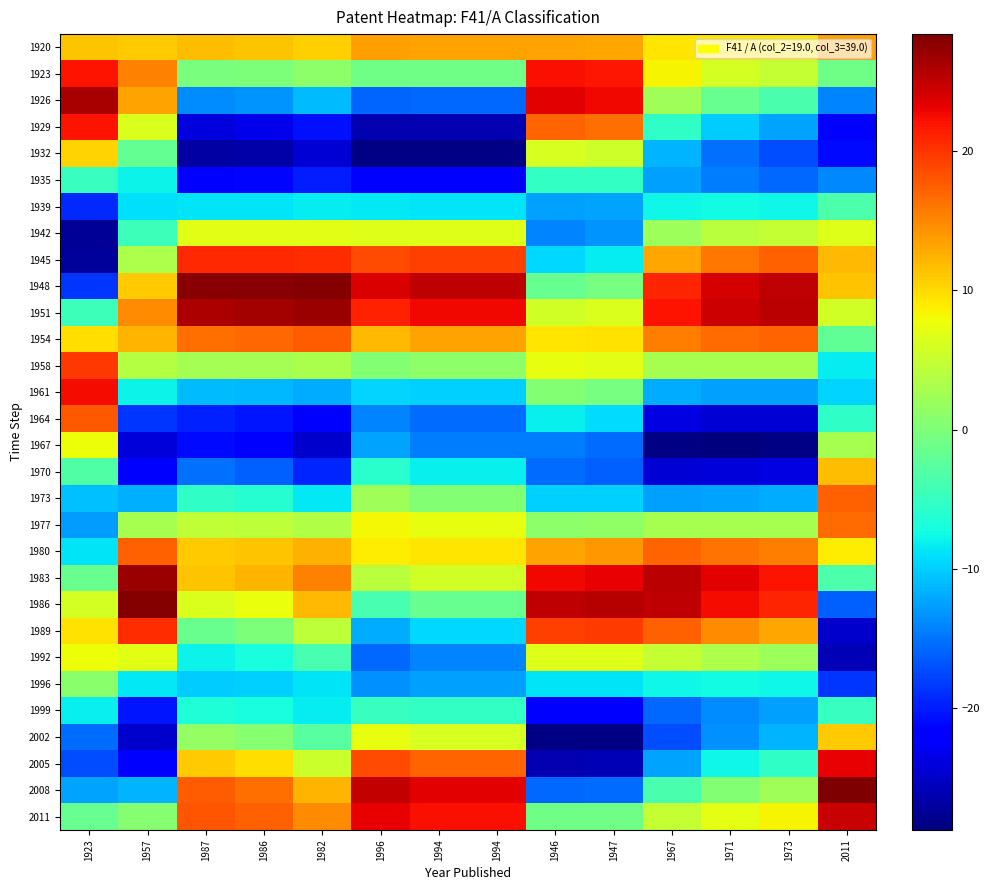

Reading left to right, what are all the values shown in this chart?

1920: 1923=11.4	1957=10.8	1987=11.7	1986=11.4	1982=10.6	1996=13.6	1994=13.2	1994=13.2	1946=13.2	1947=13.0	1967=9.3	1971=9.3	1973=9.3	2011=13.5
1923: 1923=22.1	1957=15.3	1987=-0.2	1986=-0.0	1982=1.0	1996=-1.0	1994=-1.0	1994=-1.0	1946=22.2	1947=21.7	1967=8.3	1971=5.9	1973=4.8	2011=-1.0
1926: 1923=26.3	1957=13.4	1987=-13.6	1986=-13.2	1982=-10.9	1996=-16.0	1994=-15.7	1994=-15.7	1946=23.5	1947=22.7	1967=2.5	1971=-1.7	1973=-3.6	2011=-14.1
1929: 1923=22.1	1957=6.5	1987=-23.8	1986=-23.3	1982=-20.7	1996=-26.3	1994=-26.1	1994=-26.1	1946=17.2	1947=16.4	1967=-5.4	1971=-10.0	1973=-12.2	2011=-21.4
1932: 1923=10.5	1957=-1.9	1987=-26.9	1986=-26.5	1982=-24.3	1996=-28.4	1994=-28.5	1994=-28.5	1946=6.2	1947=5.6	1967=-11.4	1971=-15.3	1973=-17.2	2011=-21.1
1935: 1923=-5.0	1957=-7.9	1987=-21.4	1986=-21.2	1982=-19.9	1996=-21.7	1994=-22.0	1994=-22.0	1946=-5.1	1947=-5.3	1967=-12.5	1971=-14.7	1973=-15.7	2011=-13.9
1939: 1923=-19.2	1957=-9.0	1987=-8.8	1986=-8.7	1982=-8.4	1996=-8.6	1994=-8.8	1994=-8.8	1946=-12.6	1947=-12.2	1967=-7.5	1971=-7.5	1973=-7.6	2011=-3.3
1942: 1923=-27.5	1957=-4.6	1987=7.0	1986=7.0	1982=6.8	1996=6.5	1994=6.7	1994=6.7	1946=-14.0	1947=-13.1	1967=2.2	1971=4.1	1973=4.8	2011=6.6
1945: 1923=-27.2	1957=3.3	1987=20.6	1986=20.7	1982=20.5	1996=18.6	1994=19.3	1994=19.3	1946=-9.5	1947=-8.4	1967=13.1	1971=16.1	1973=17.3	2011=12.0
1948: 1923=-18.5	1957=10.9	1987=27.7	1986=27.9	1982=28.1	1996=23.9	1994=25.1	1994=25.1	1946=-1.7	1947=-0.6	1967=20.9	1971=23.9	1973=25.2	2011=11.4
1951: 1923=-4.6	1957=14.6	1987=26.1	1986=26.4	1982=27.0	1996=21.1	1994=22.6	1994=22.6	1946=5.7	1947=6.5	1967=22.1	1971=24.4	1973=25.3	2011=5.7
1954: 1923=9.7	1957=12.2	1987=16.5	1986=16.8	1982=17.6	1996=12.0	1994=13.3	1994=13.3	1946=9.2	1947=9.4	1967=15.5	1971=16.6	1973=17.1	2011=-2.1
1958: 1923=19.8	1957=3.7	1987=2.5	1986=2.7	1982=3.0	1996=0.3	1994=1.0	1994=1.0	1946=7.2	1947=6.8	1967=2.8	1971=2.9	1973=2.9	2011=-8.2
1961: 1923=22.5	1957=-8.0	1987=-11.0	1986=-11.2	1982=-11.9	1996=-9.6	1994=-9.8	1994=-9.8	1946=0.4	1947=-0.5	1967=-11.9	1971=-12.5	1973=-12.6	2011=-9.6
1964: 1923=17.7	1957=-18.7	1987=-19.7	1986=-20.3	1982=-22.2	1996=-14.1	1994=-15.5	1994=-15.5	1946=-8.1	1947=-9.2	1967=-23.7	1971=-24.4	1973=-24.4	2011=-5.4
1967: 1923=7.8	1957=-24.1	1987=-21.1	1986=-21.9	1982=-24.8	1996=-12.4	1994=-14.5	1994=-14.5	1946=-14.5	1947=-15.5	1967=-28.5	1971=-28.7	1973=-28.5	2011=2.9
1970: 1923=-3.1	1957=-21.7	1987=-15.3	1986=-16.2	1982=-19.4	1996=-5.8	1994=-8.1	1994=-8.1	1946=-15.5	1947=-16.1	1967=-24.4	1971=-24.2	1973=-23.7	2011=11.8
1973: 1923=-10.8	1957=-11.7	1987=-5.3	1986=-6.1	1982=-8.5	1996=2.3	1994=0.4	1994=0.4	1946=-9.8	1947=-10.0	1967=-12.6	1971=-12.3	1973=-11.9	2011=17.3
1977: 1923=-12.7	1957=2.9	1987=4.7	1986=4.4	1982=3.6	1996=8.1	1994=7.2	1994=7.2	1946=1.0	1947=1.3	1967=2.9	1971=2.8	1973=2.8	2011=16.6
1980: 1923=-8.9	1957=17.4	1987=10.9	1986=11.2	1982=12.5	1996=8.9	1994=9.2	1994=9.2	1946=13.3	1947=13.9	1967=17.1	1971=16.1	1973=15.5	2011=9.0
1983: 1923=-1.4	1957=26.9	1987=11.3	1986=12.1	1982=15.4	1996=4.3	1994=5.7	1994=5.7	1946=22.6	1947=23.2	1967=25.3	1971=23.3	1973=22.1	2011=-3.3
1986: 1923=5.9	1957=28.1	1987=6.3	1986=7.5	1982=12.0	1996=-3.8	1994=-1.7	1994=-1.7	1946=25.1	1947=25.6	1967=25.2	1971=22.5	1973=20.9	2011=-16.2
1989: 1923=9.6	1957=20.6	1987=-1.3	1986=-0.2	1982=4.4	1996=-11.8	1994=-9.5	1994=-9.5	1946=19.3	1947=19.6	1967=17.3	1971=14.7	1973=13.1	2011=-24.9
1992: 1923=7.7	1957=6.8	1987=-7.9	1986=-7.0	1982=-3.8	1996=-15.8	1994=-14.0	1994=-14.0	1946=6.7	1947=6.7	1967=4.8	1971=3.2	1973=2.2	2011=-26.0
1996: 1923=0.8	1957=-8.4	1987=-10.1	1986=-9.8	1982=-8.7	1996=-13.4	1994=-12.6	1994=-12.6	1946=-8.8	1947=-8.8	1967=-7.6	1971=-7.5	1973=-7.5	2011=-18.6
1999: 1923=-8.2	1957=-20.3	1987=-6.6	1986=-6.9	1982=-8.3	1996=-4.9	1994=-5.1	1994=-5.1	1946=-22.0	1947=-22.0	1967=-15.7	1971=-13.6	1973=-12.5	2011=-4.9
2002: 1923=-15.4	1957=-24.9	1987=1.4	1986=0.6	1982=-2.8	1996=7.2	1994=6.2	1994=6.2	1946=-28.5	1947=-28.4	1967=-17.2	1971=-13.4	1973=-11.4	2011=10.8
2005: 1923=-17.3	1957=-21.4	1987=10.8	1986=9.8	1982=5.3	1996=18.6	1994=17.2	1994=17.2	1946=-26.1	1947=-25.9	1967=-12.2	1971=-7.7	1973=-5.4	2011=23.2
2008: 1923=-12.4	1957=-11.5	1987=17.5	1986=16.5	1982=12.3	1996=24.8	1994=23.5	1994=23.5	1946=-15.7	1947=-15.6	1967=-3.6	1971=0.4	1973=2.5	2011=28.4
2011: 1923=-1.7	1957=0.7	1987=18.1	1986=17.4	1982=14.6	1996=23.2	1994=22.2	1994=22.2	1946=-1.0	1947=-0.9	1967=4.8	1971=7.1	1973=8.3	2011=24.7